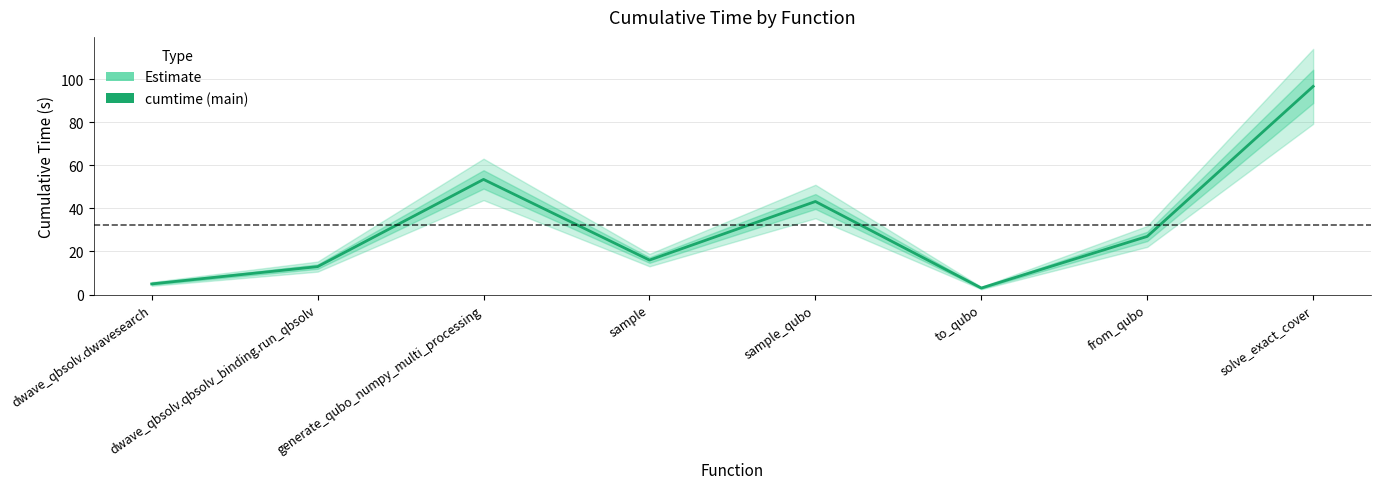

List the labels in order of value, largest first.

solve_exact_cover, generate_qubo_numpy_multi_processing, sample_qubo, from_qubo, sample, dwave_qbsolv.qbsolv_binding.run_qbsolv, dwave_qbsolv.dwavesearch, to_qubo